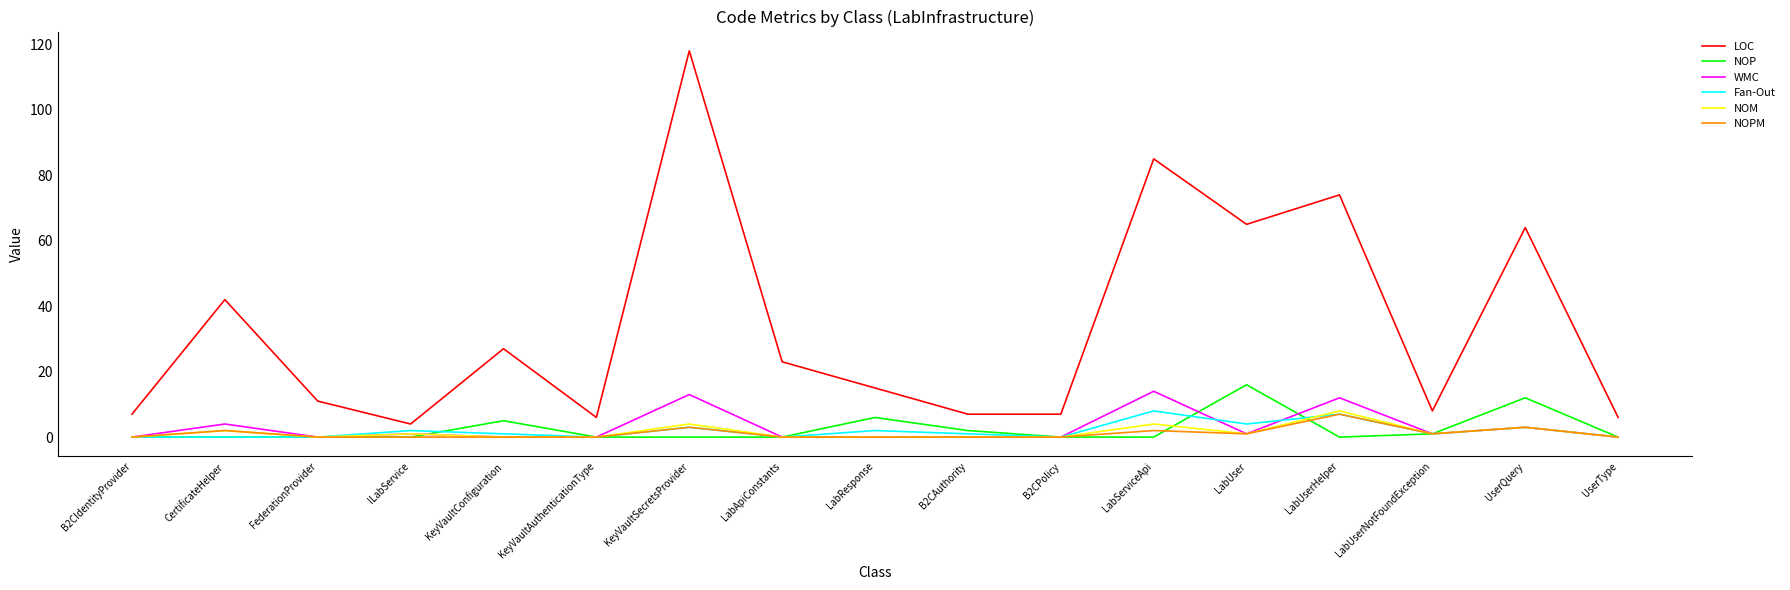

What position from the left is FederationProvider?

3